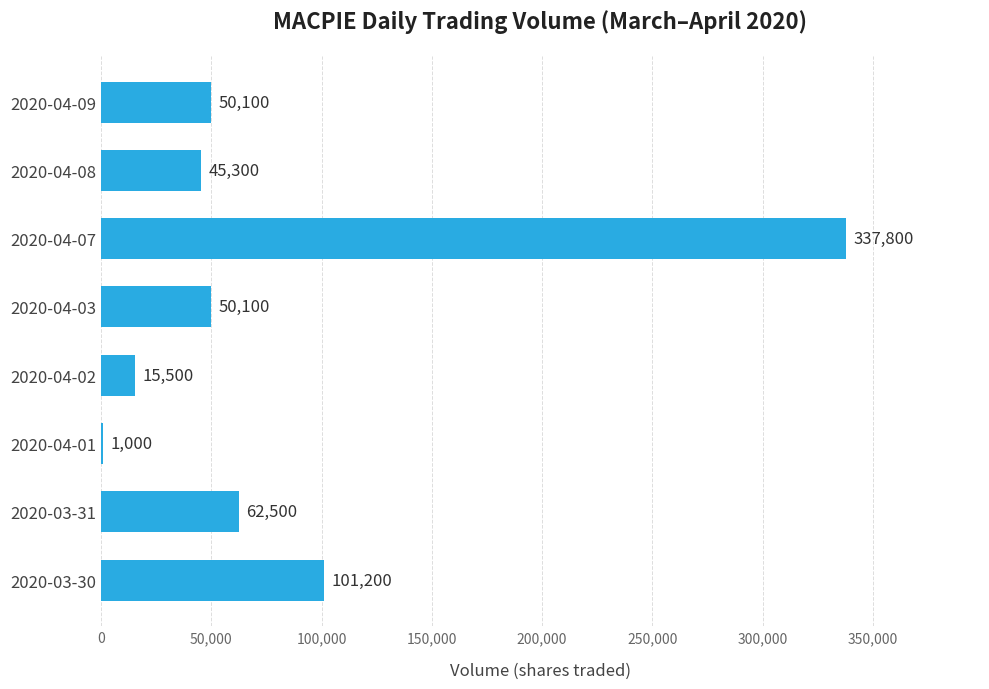

What is the change in value from 2020-03-30 to 2020-04-01?

-100200